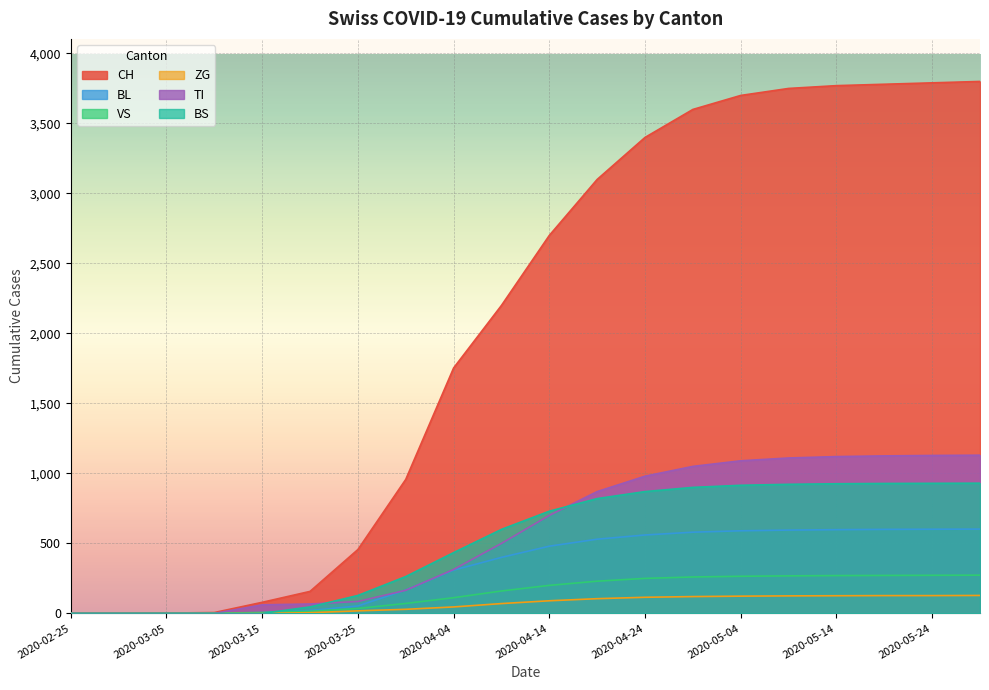

What is the difference between the highest and lowest values at 2020-04-29?

3480